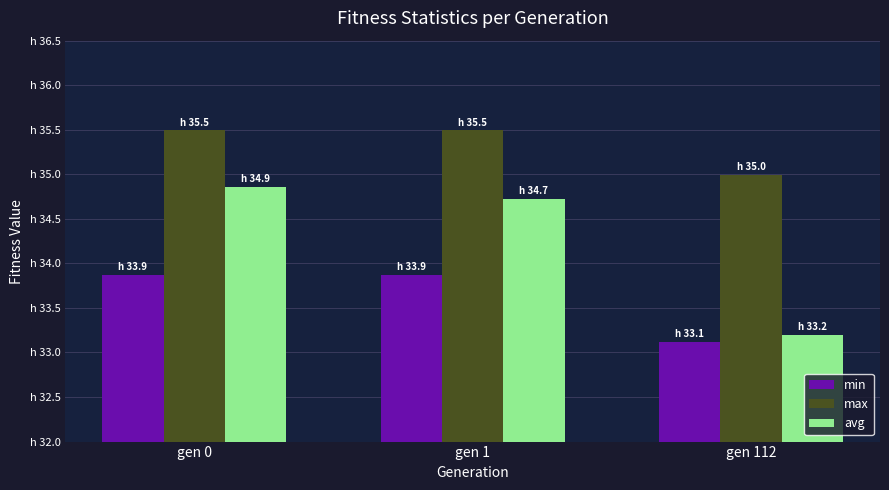

What is the highest value of the min series?

33.9